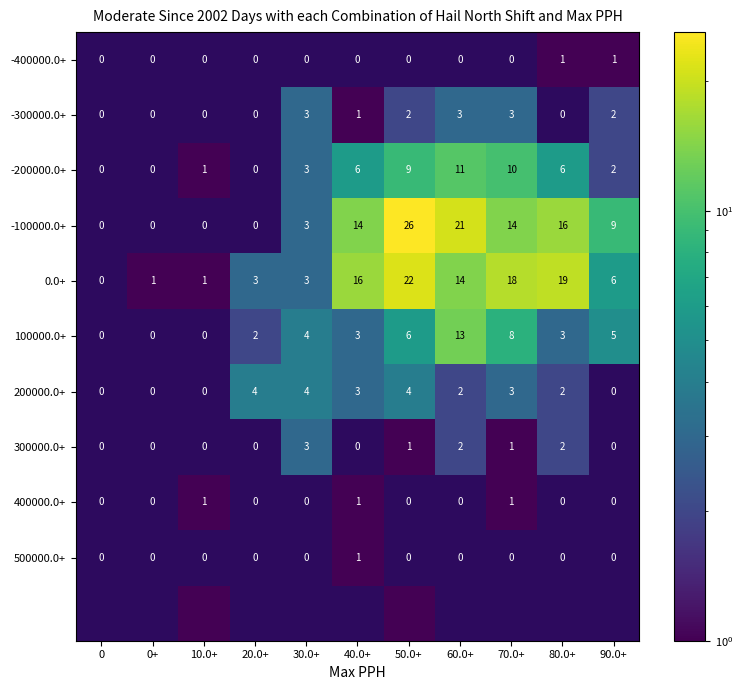

How many values in the 80.0+ series exceed 2?

4